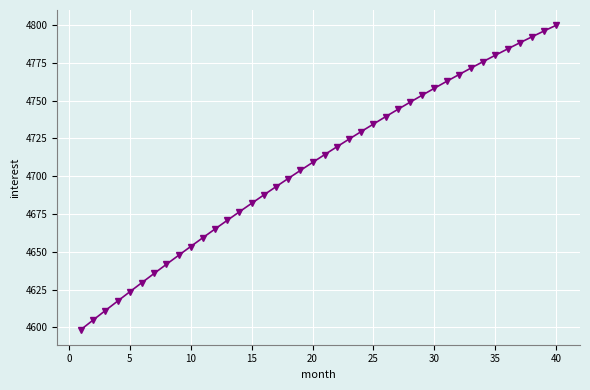

What is the difference between the maximum and minimum values?

201.2